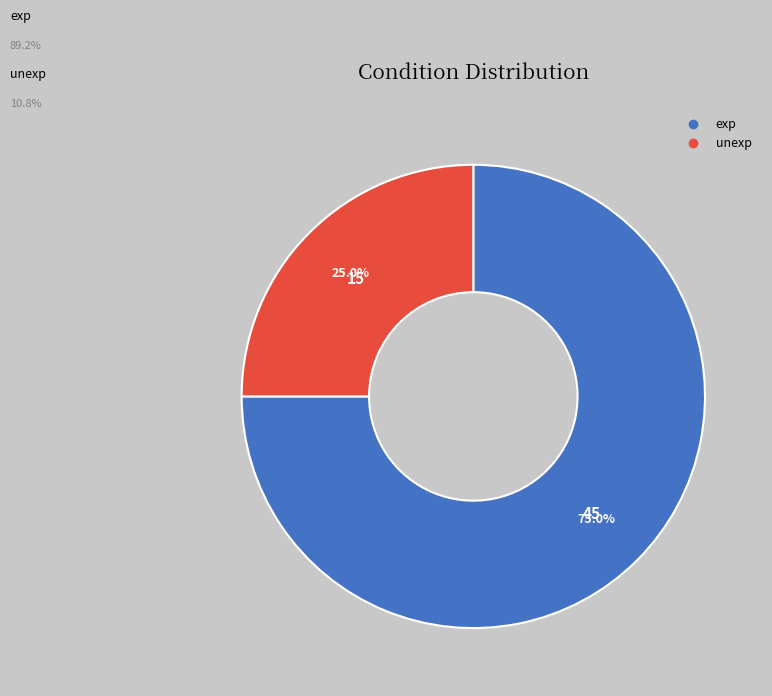

What is the ratio of the value at unexp to the value at exp?

0.3